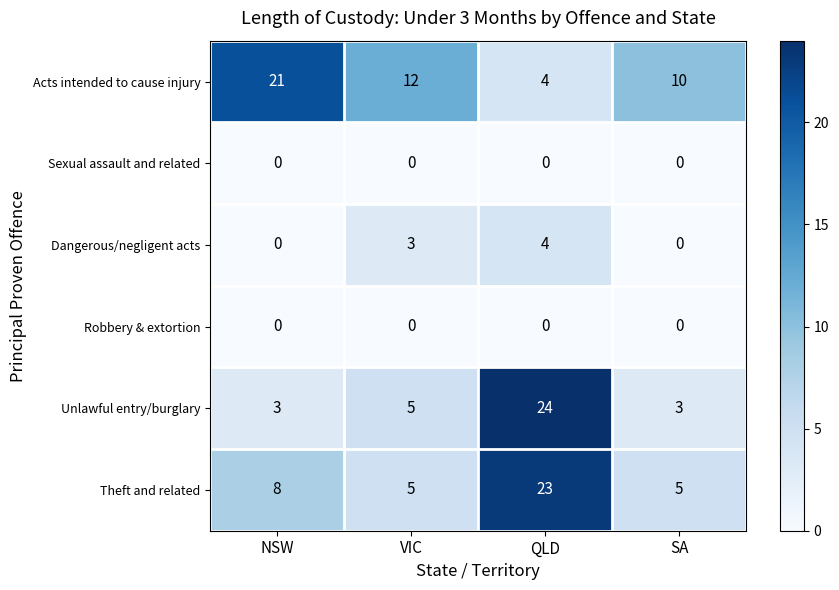

How many Acts intended to cause injury values are between 10 and 21?

3